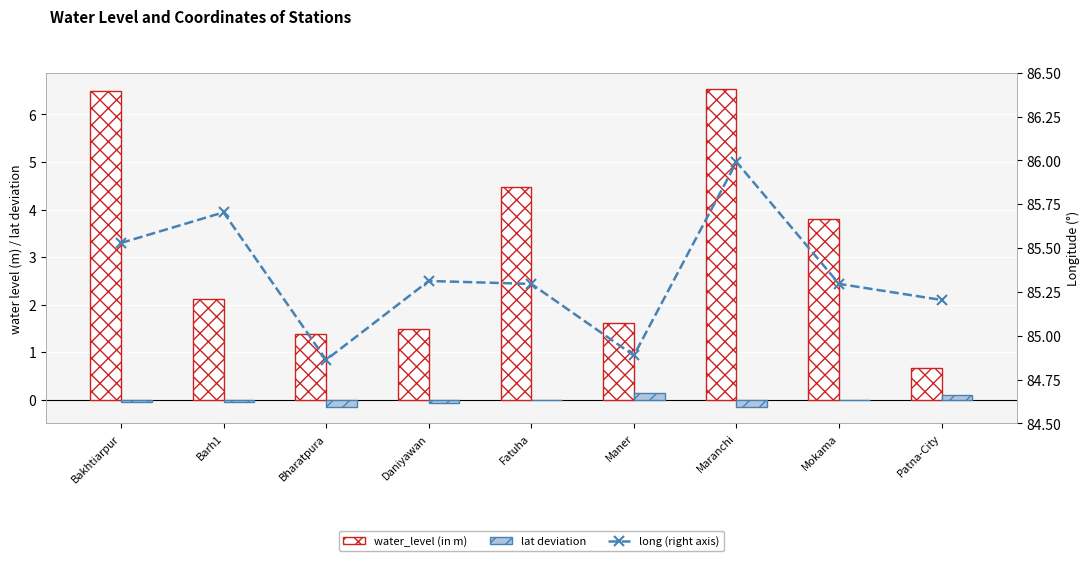

List the series in order of their peak value, highest first.

long (right axis), water_level (in m), lat deviation